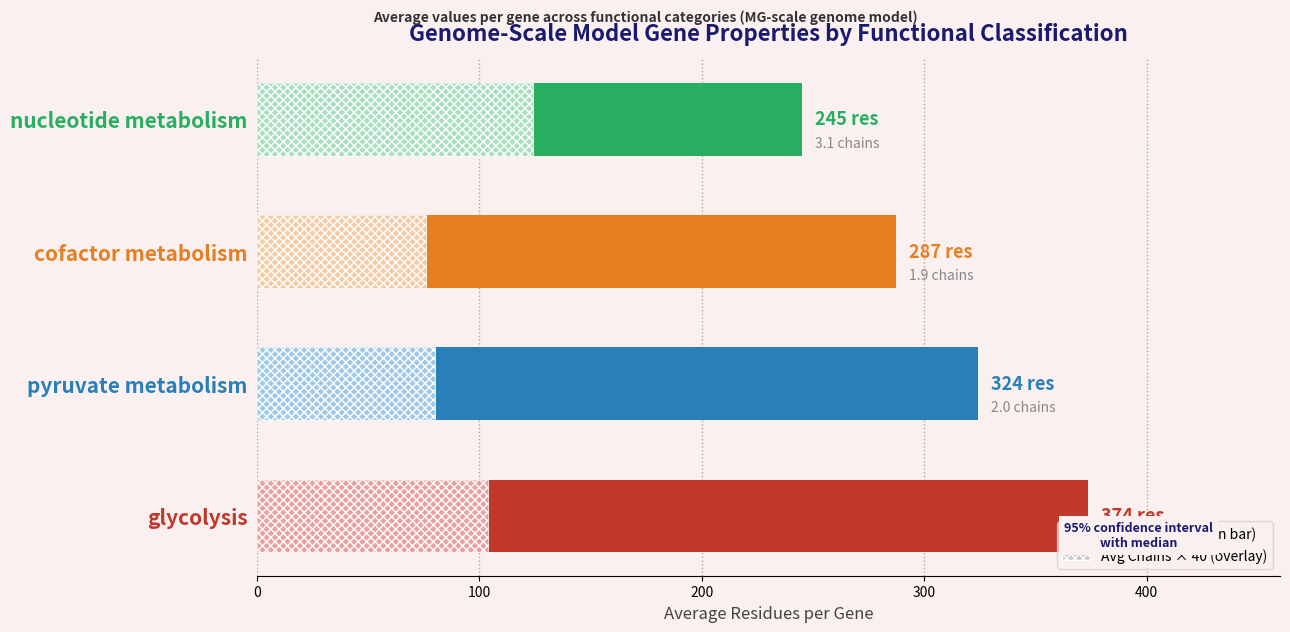

What is the sum of the Avg Chains (scaled) values at cofactor metabolism and pyruvate metabolism?

156.0